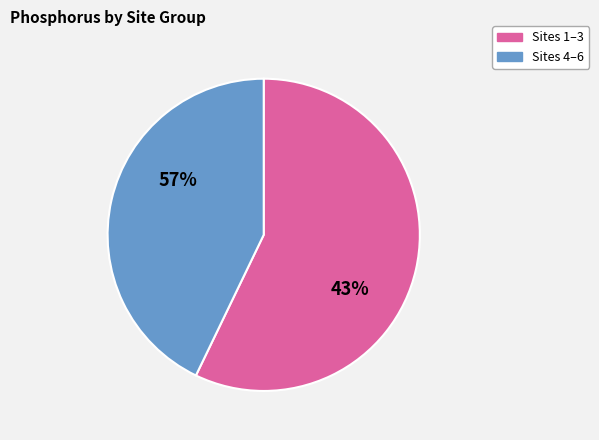

Does 6 account for over 50% of the chart?

No